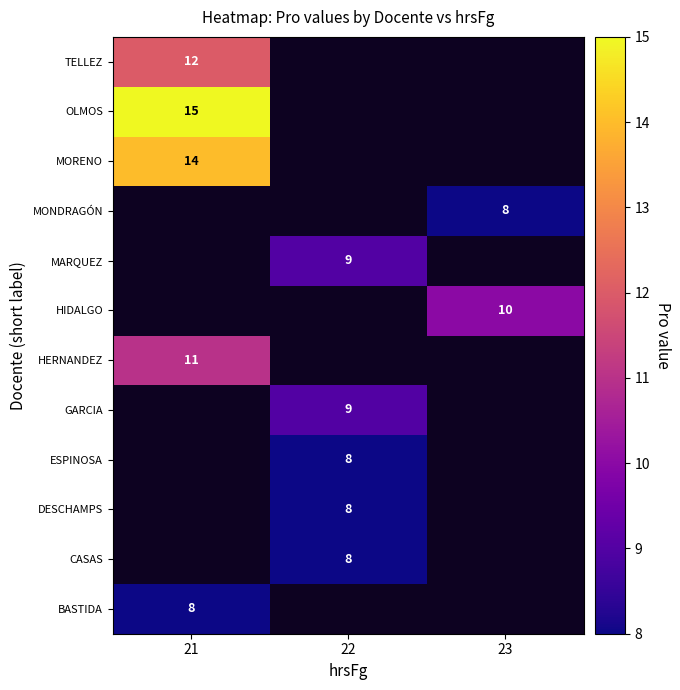

At which category does the chart reach its minimum across all series?

21